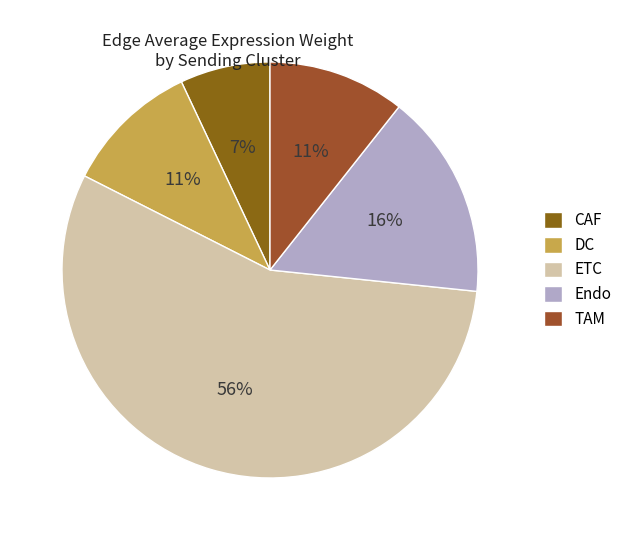

Is there any slice that represents more than half of the pie?

Yes